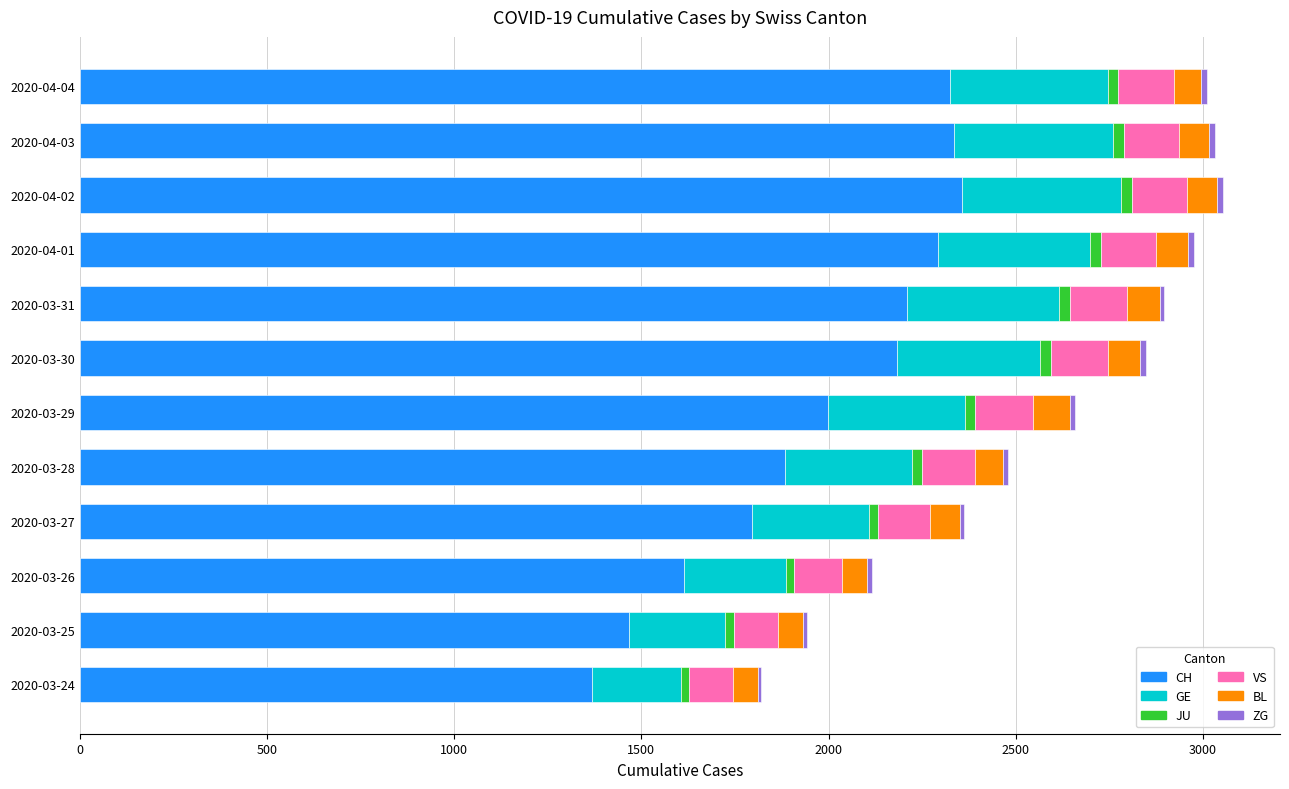

What is the maximum value for CH?

2357